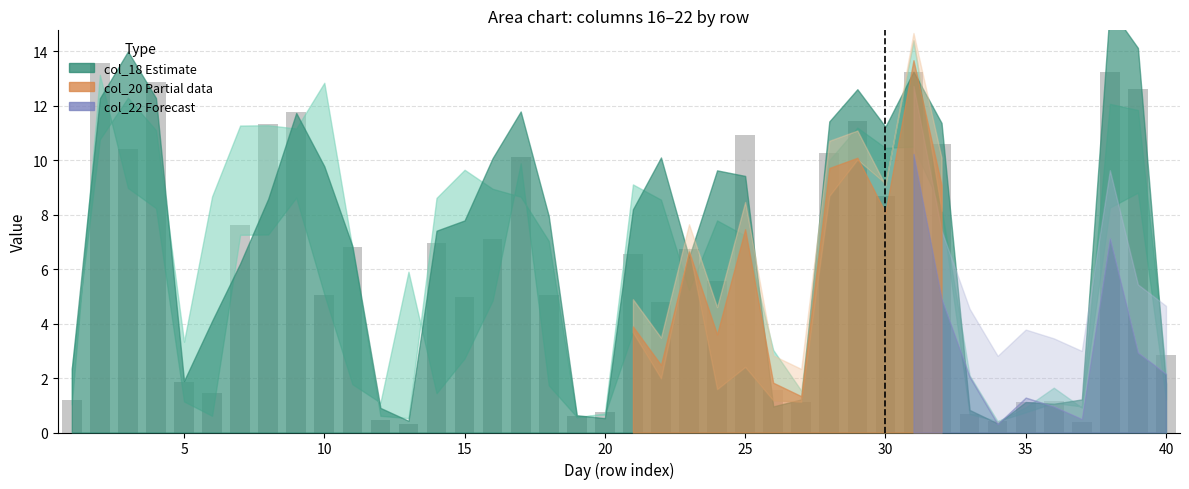

What is the value of the 40th bar from the left?

2.8